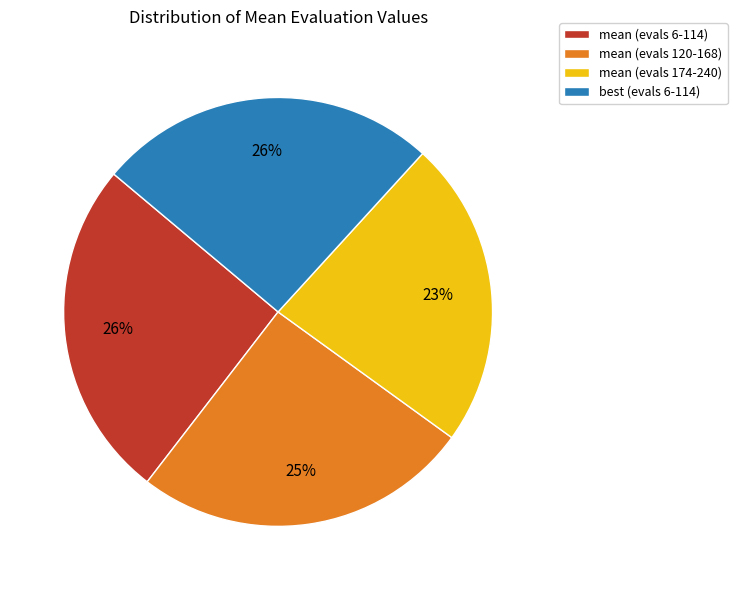

To the nearest percent, what percentage of the pie is mean (evals 174-240)?

23%